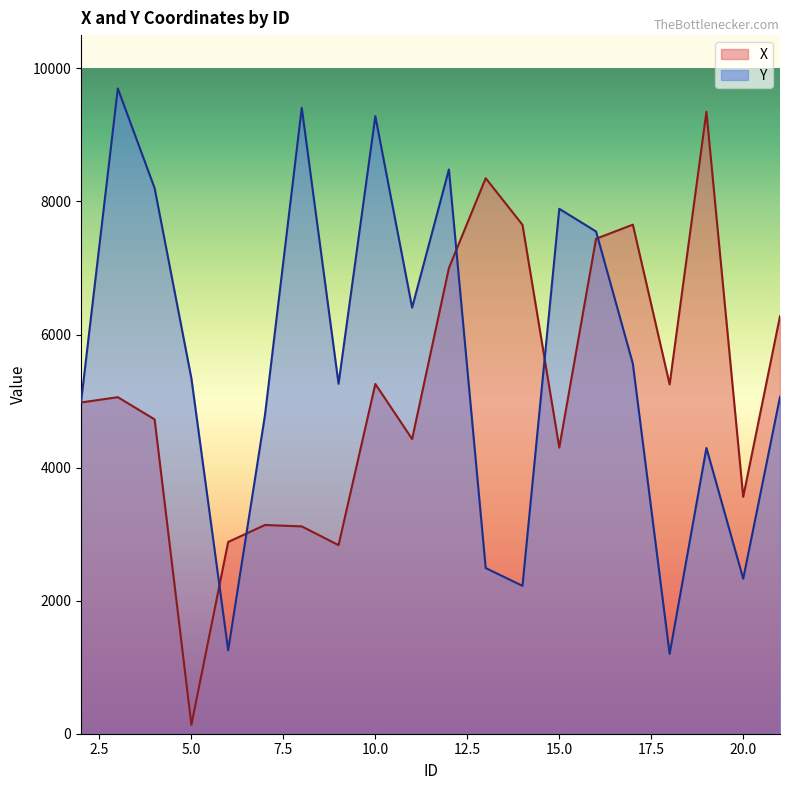

Reading left to right, extract all data points from this chart.

X: 2=4978.4	3=5058.2	4=4724.6	5=134.2	6=2882.2	7=3136.9	8=3116.2	9=2834.4	10=5256.9	11=4428.9	12=6998.6	13=8349.4	14=7648.5	15=4300.5	16=7439.6	17=7651.2	18=5250.6	19=9348.0	20=3559.9	21=6275.1
Y: 2=4985.5	3=9697.8	4=8200.3	5=5340.3	6=1254.8	7=4789.3	8=9407.1	9=5259.5	10=9281.3	11=6404.6	12=8480.7	13=2489.8	14=2222.6	15=7889.3	16=7548.6	17=5560.6	18=1198.9	19=4294.6	20=2329.3	21=5063.0